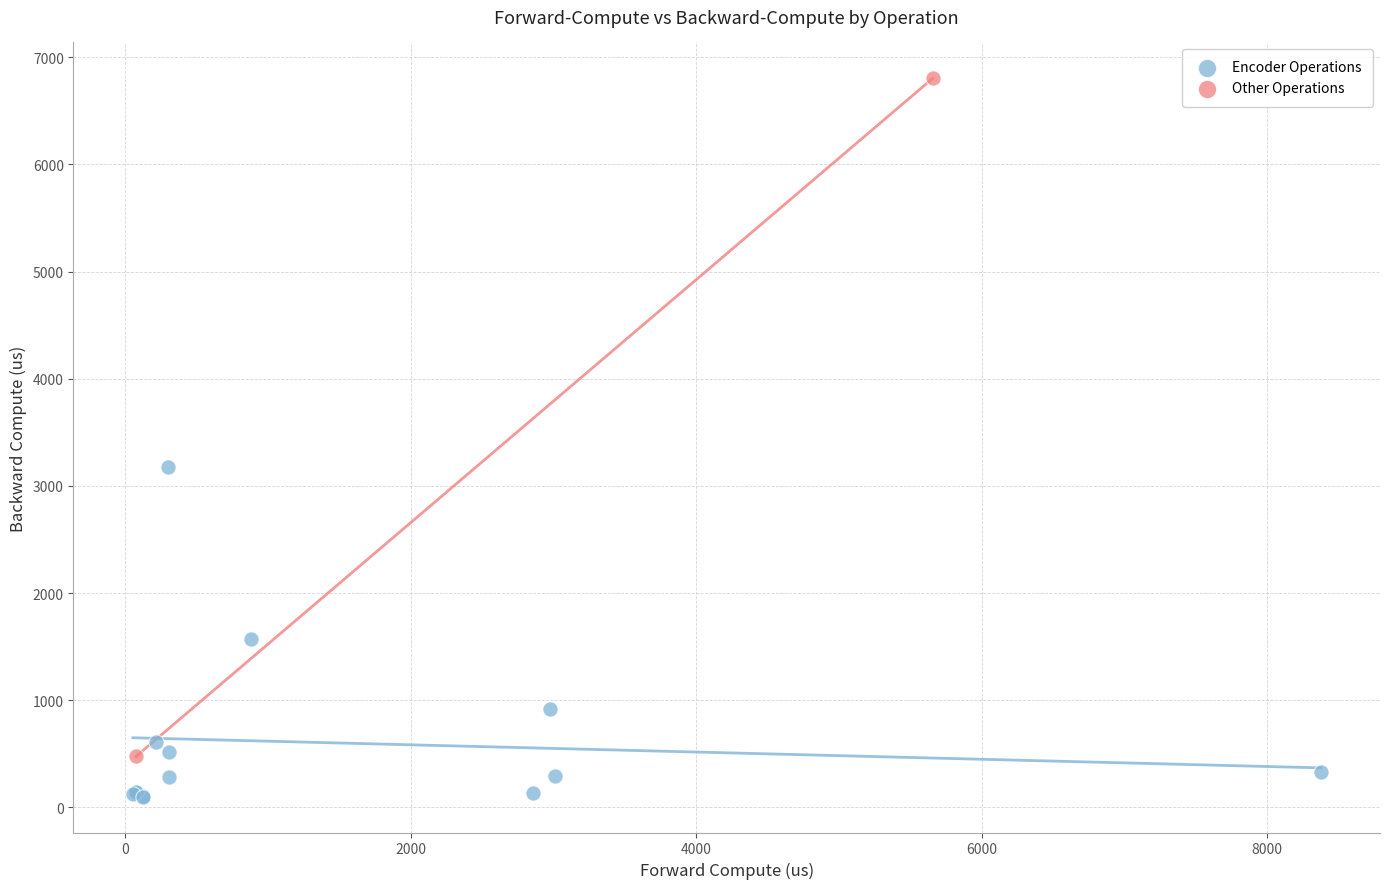

What are all the series names shown in the legend?

Encoder Operations, Other Operations